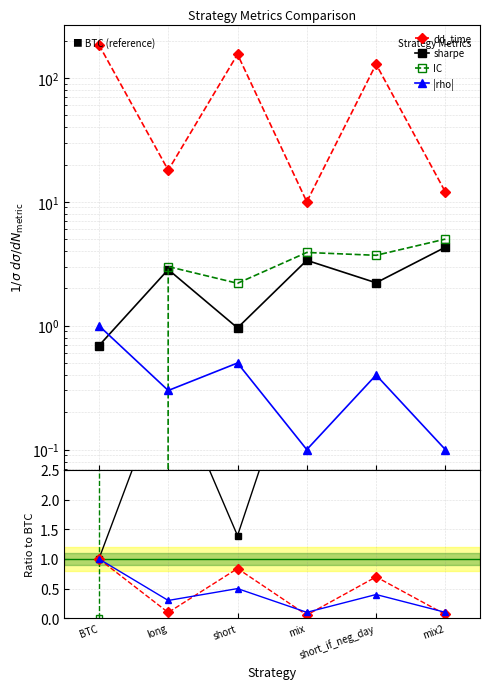

True or false: dd_time has a value of 0.5 at short.

False